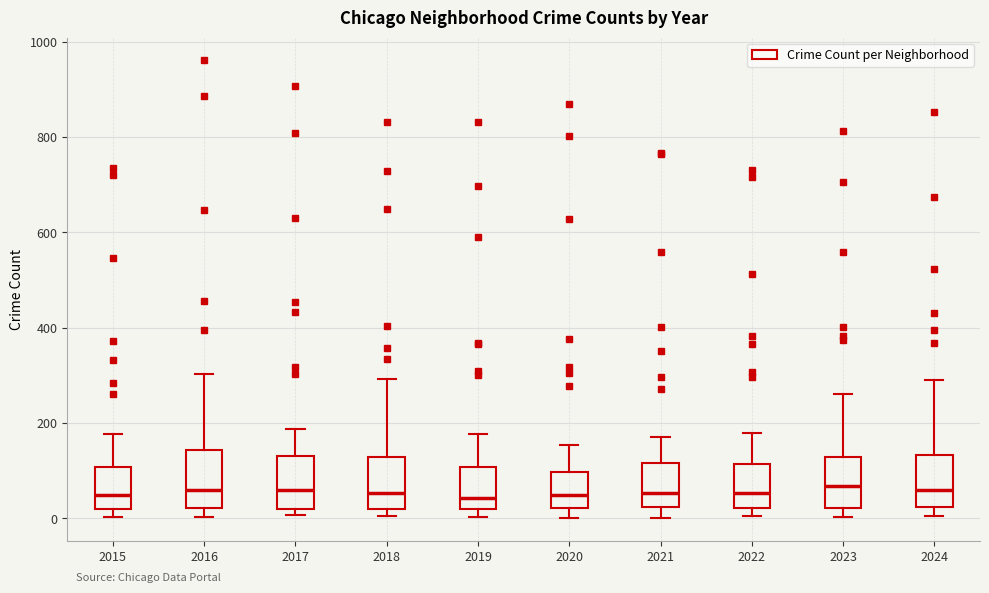

Reading left to right, read every box against the y-axis: the position of its median line, the range the box covers, and the ends of its whiskers. The values are not printed on the chart, so give them approximately, as read against the axis.

2015: median 40, box 20 to 100, whiskers 0 to 180
2016: median 60, box 20 to 140, whiskers 0 to 300
2017: median 60, box 20 to 140, whiskers 0 to 180
2018: median 60, box 20 to 120, whiskers 0 to 300
2019: median 40, box 20 to 100, whiskers 0 to 180
2020: median 60, box 20 to 100, whiskers 0 to 160
2021: median 60, box 20 to 120, whiskers 0 to 180
2022: median 60, box 20 to 120, whiskers 0 to 180
2023: median 60, box 20 to 120, whiskers 0 to 260
2024: median 60, box 20 to 140, whiskers 0 to 300